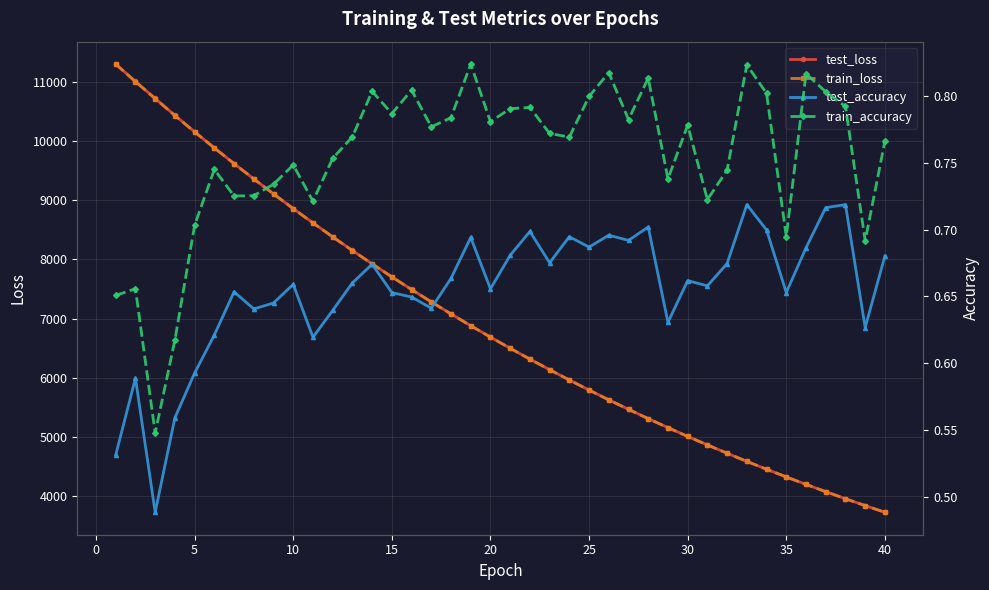

True or false: train_loss and train_accuracy intersect in this chart.

False